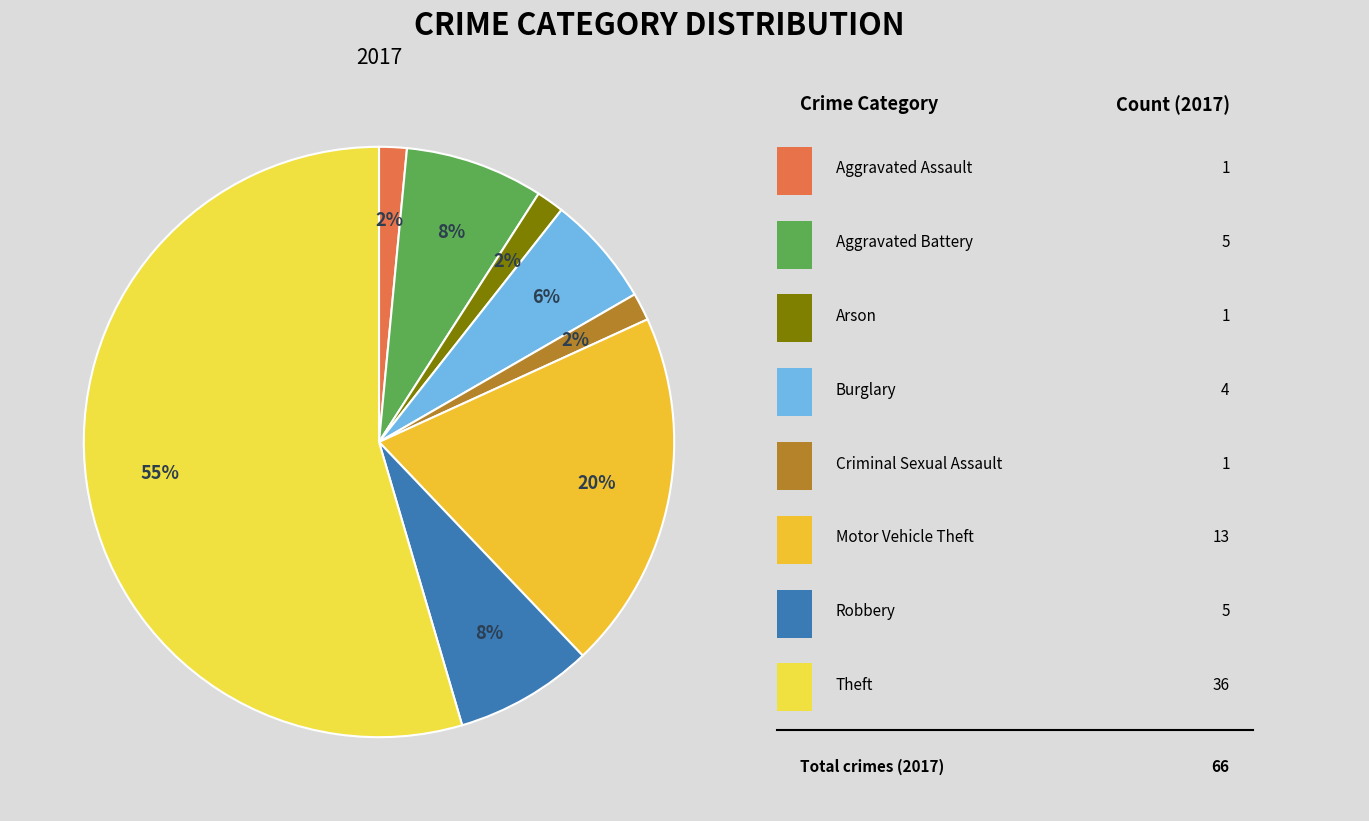

Count the number of slices in the pie.

8